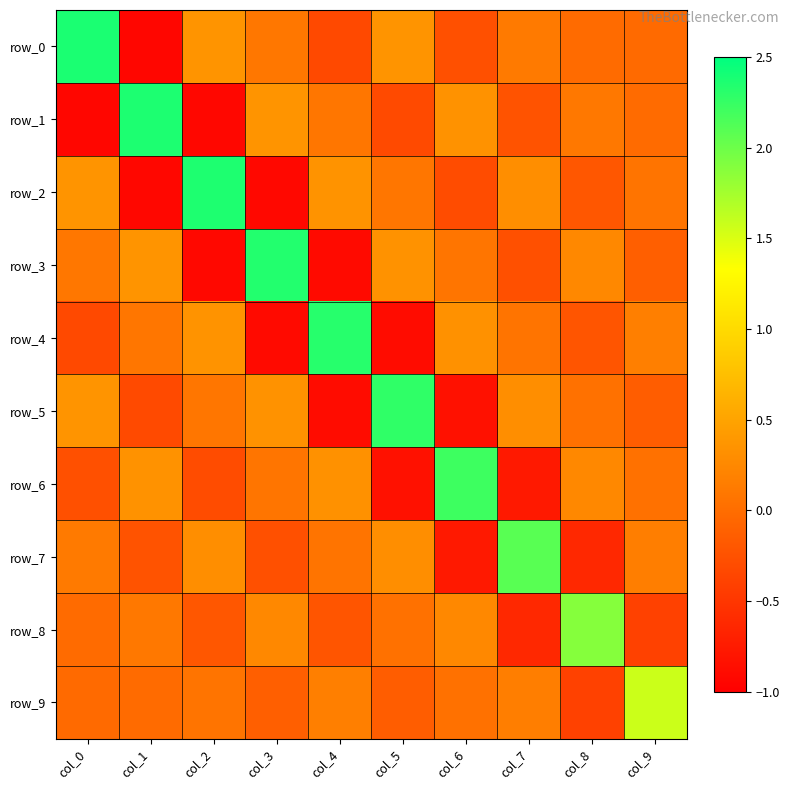

What is the difference between the second highest and minimum values in the row_9 series?

0.6